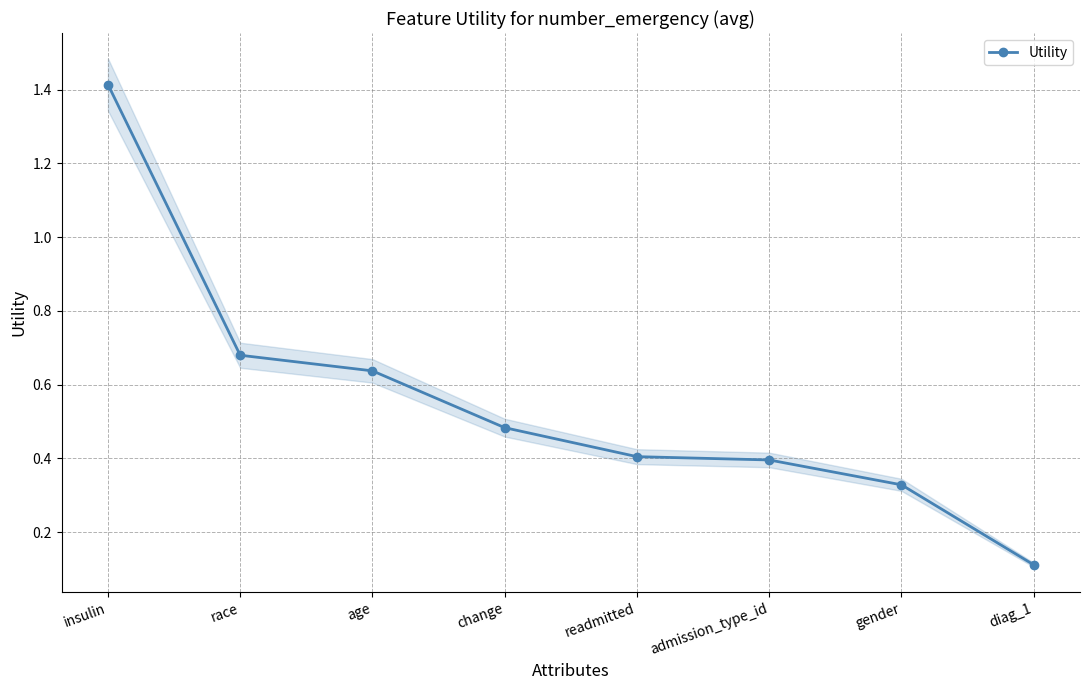

What is the label of the 7th point from the left?

gender